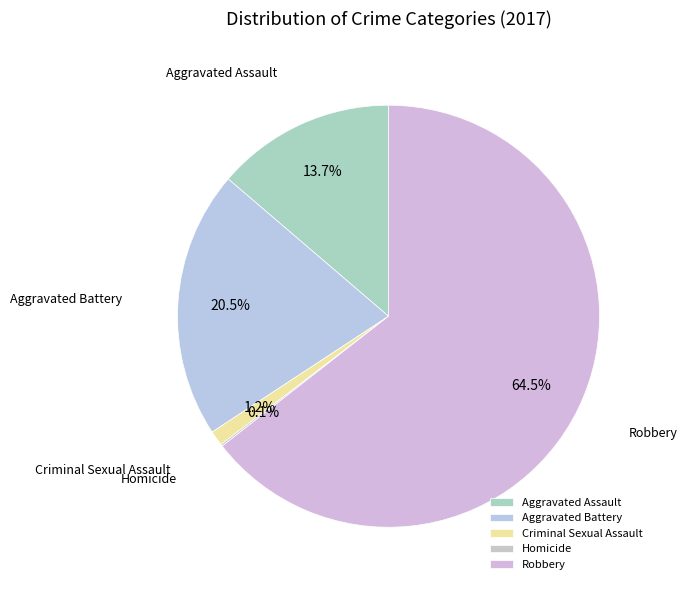

Which has a higher value, Aggravated Battery or Aggravated Assault?

Aggravated Battery